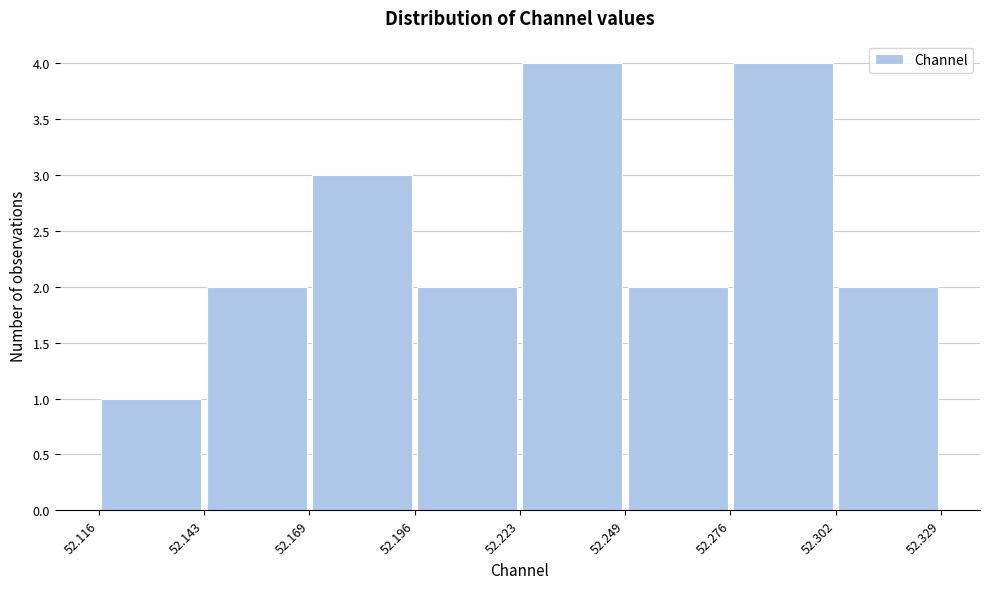

Reading left to right, list every bar in this chart as the range it spans on the x-axis followed by its height. The values are not printed on the chart, so give them approximately, as read against the axis.

52.116 to 52.143: 1
52.143 to 52.169: 2
52.169 to 52.196: 3
52.196 to 52.223: 2
52.223 to 52.249: 4
52.249 to 52.276: 2
52.276 to 52.302: 4
52.302 to 52.329: 2